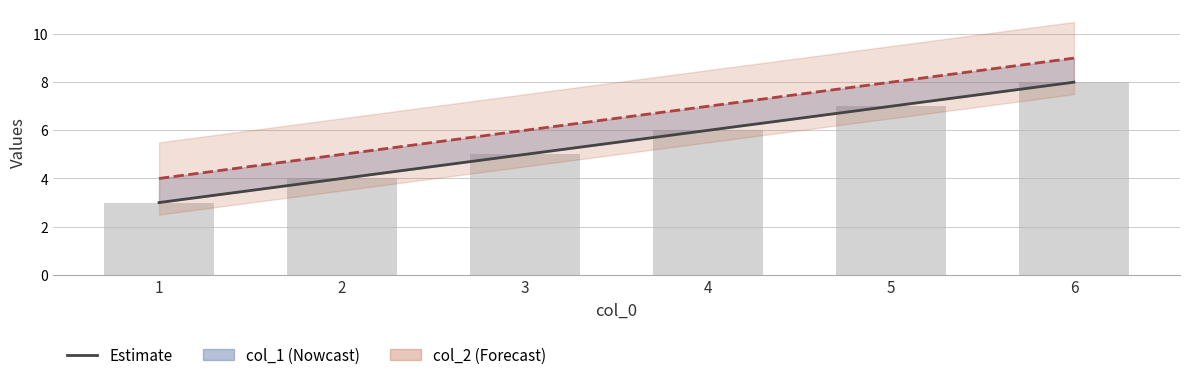

What is the highest value of the col_2 series?

9